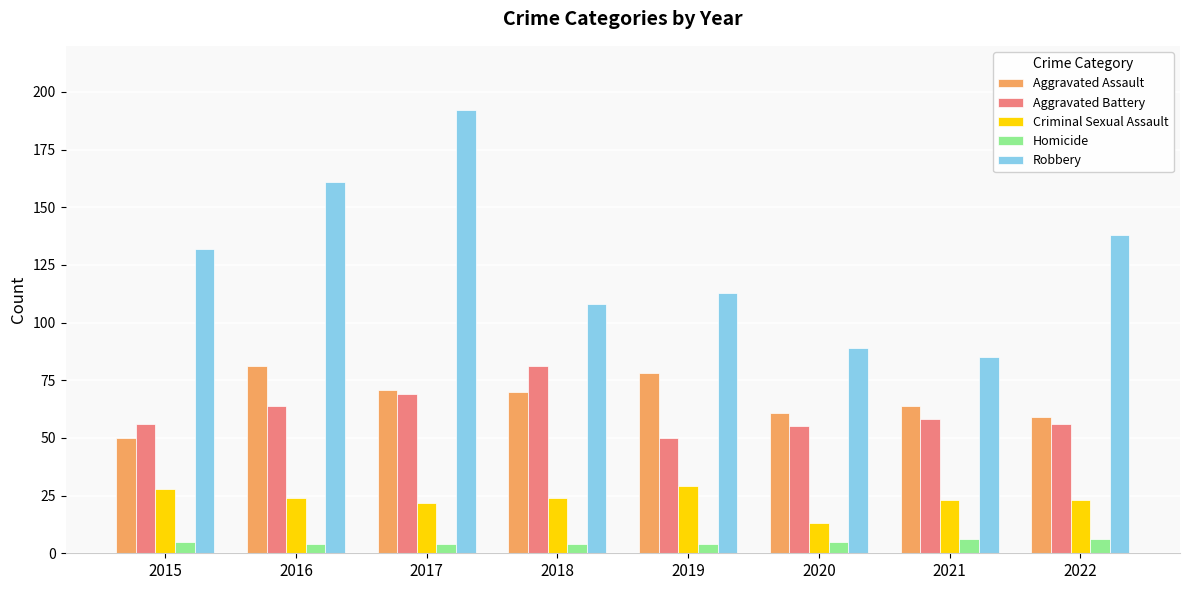

What is the sum of all Aggravated Battery values?

489